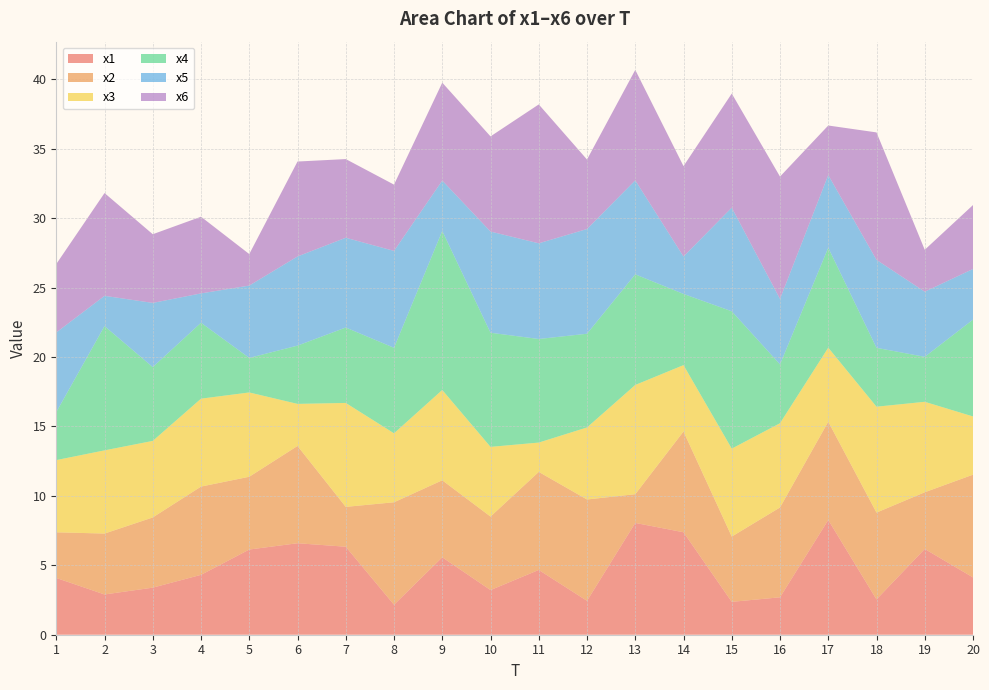

Reading left to right, list all the values displayed in this chart.

x1: 1=4.1	2=2.9	3=3.4	4=4.3	5=6.1	6=6.6	7=6.3	8=2.2	9=5.6	10=3.2	11=4.7	12=2.4	13=8.1	14=7.4	15=2.4	16=2.7	17=8.3	18=2.5	19=6.2	20=4.1
x2: 1=3.3	2=4.4	3=5.1	4=6.4	5=5.2	6=7.0	7=2.9	8=7.4	9=5.5	10=5.3	11=7.1	12=7.3	13=2.1	14=7.3	15=4.7	16=6.5	17=7.1	18=6.3	19=4.1	20=7.4
x3: 1=5.2	2=6.0	3=5.5	4=6.3	5=6.1	6=3.0	7=7.5	8=5.0	9=6.5	10=5.0	11=2.1	12=5.2	13=7.9	14=4.8	15=6.3	16=6.1	17=5.3	18=7.6	19=6.5	20=4.2
x4: 1=3.5	2=8.9	3=5.3	4=5.5	5=2.5	6=4.2	7=5.4	8=6.2	9=11.4	10=8.2	11=7.5	12=6.7	13=8.0	14=5.1	15=9.9	16=4.2	17=7.2	18=4.2	19=3.2	20=7.0
x5: 1=5.7	2=2.2	3=4.6	4=2.1	5=5.2	6=6.4	7=6.5	8=7.0	9=3.6	10=7.3	11=6.9	12=7.5	13=6.8	14=2.7	15=7.5	16=4.7	17=5.2	18=6.3	19=4.7	20=3.6
x6: 1=4.9	2=7.4	3=4.9	4=5.5	5=2.3	6=6.8	7=5.7	8=4.8	9=7.0	10=6.9	11=10.0	12=5.0	13=8.0	14=6.5	15=8.2	16=8.8	17=3.6	18=9.2	19=3.0	20=4.6